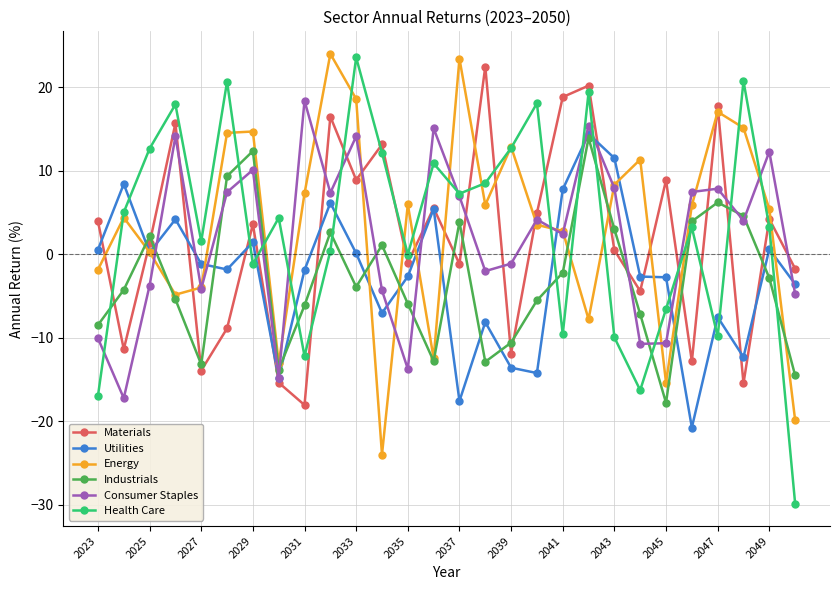

How many lines are shown in the chart?

6